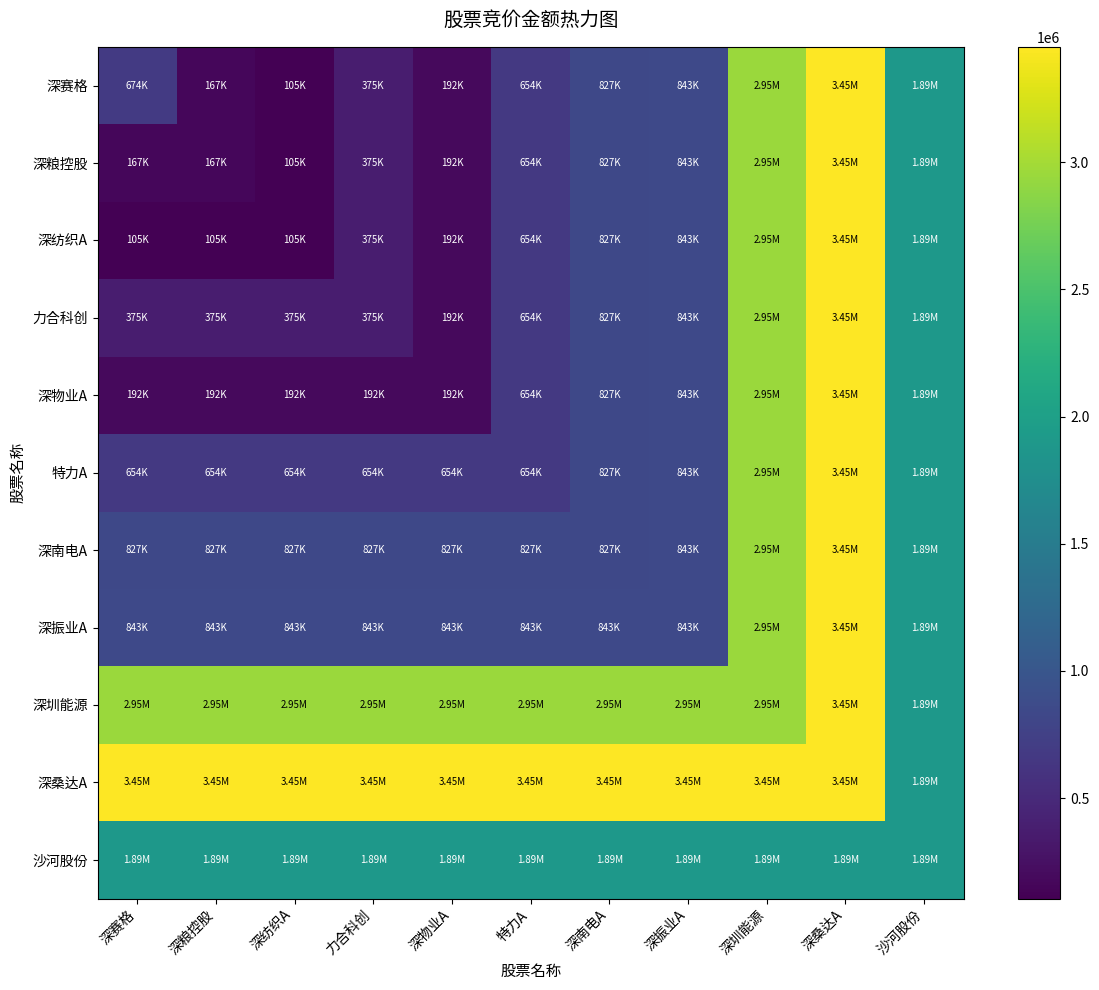

Between 特力A and 深振业A, which is larger?

深振业A